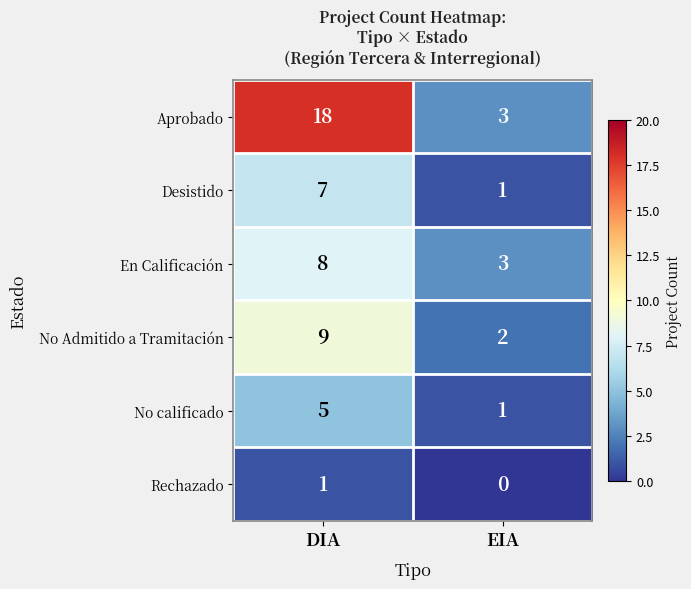

List the labels in order of En Calificación value, smallest first.

EIA, DIA